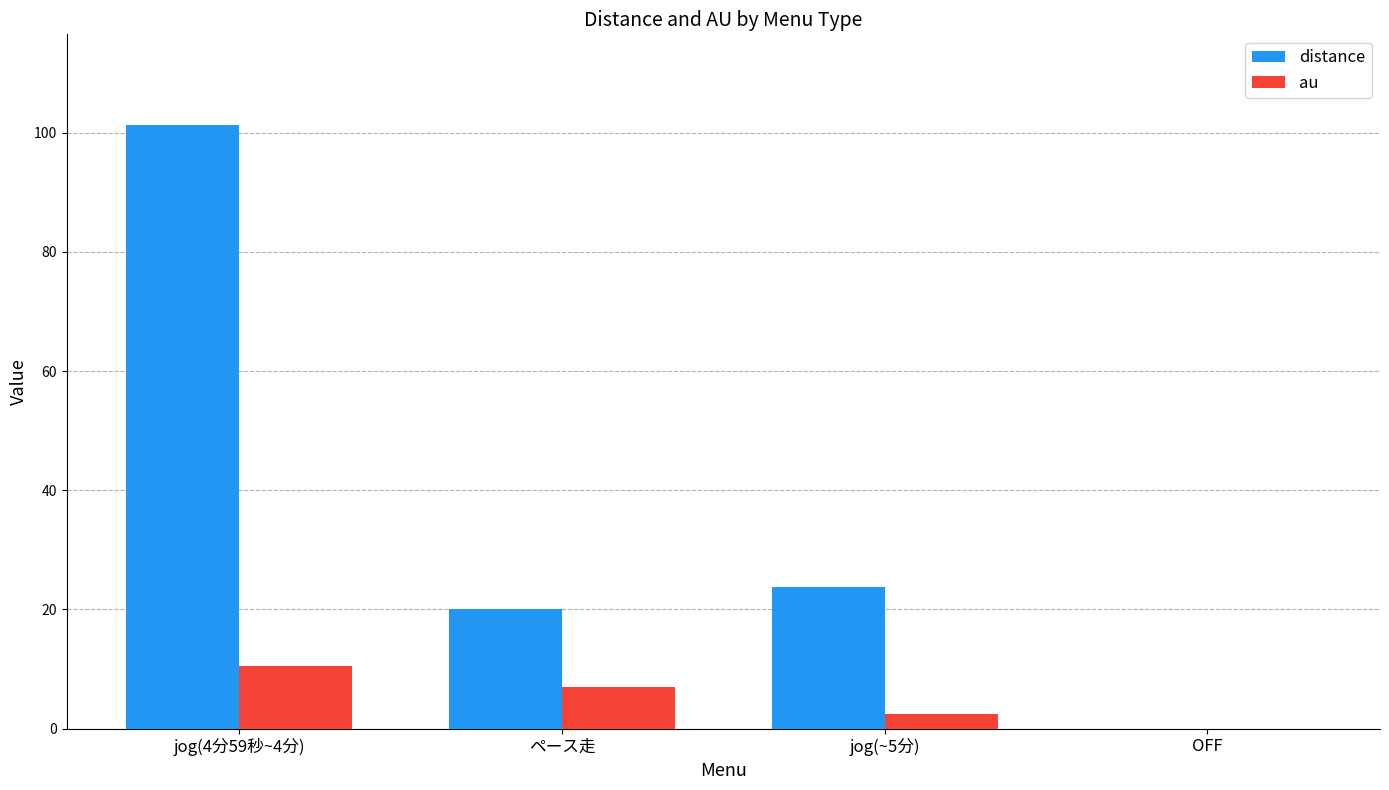

The value of au at jog(4分59秒~4分) is 10.5. True or false?

True